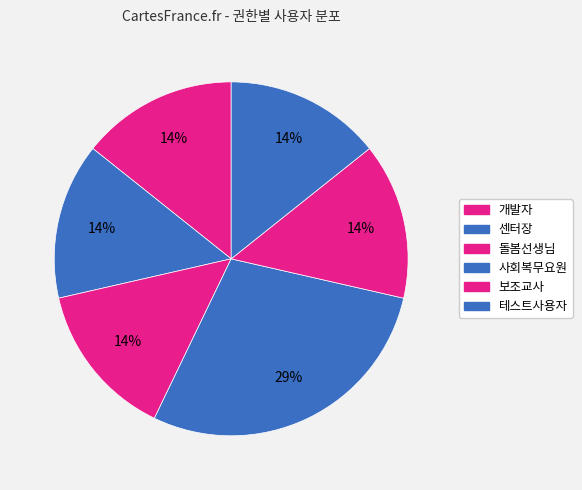

To the nearest percent, what portion does 보조교사 represent?

14%